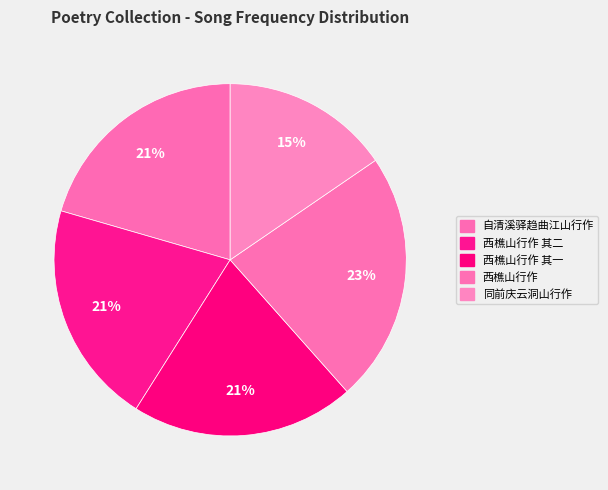

How many slices are in this pie chart?

5